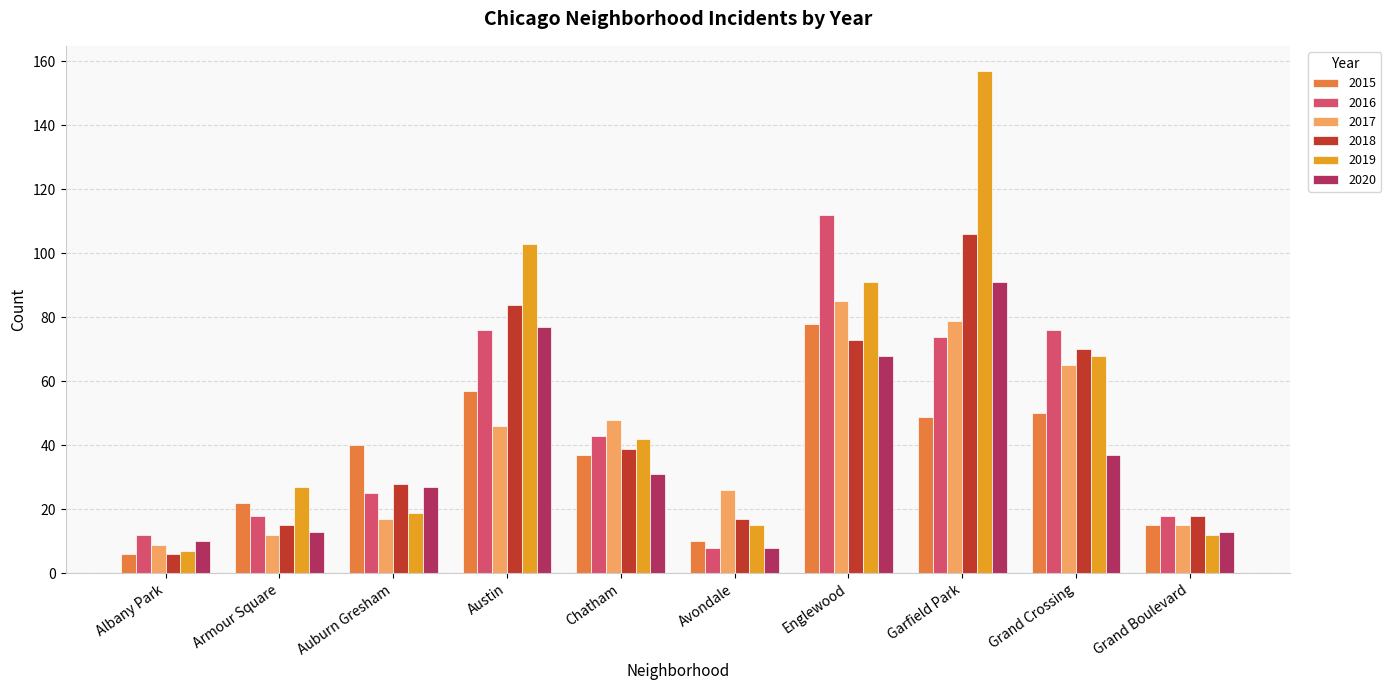

Between Armour Square and Grand Crossing, which series saw the biggest shift?

2016